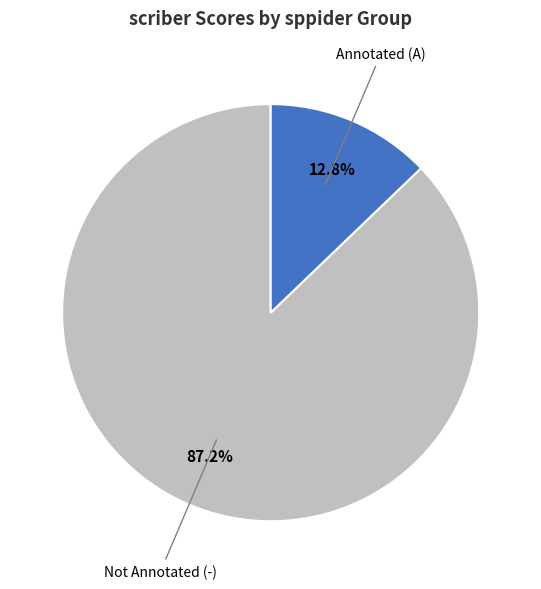

How many slices are in this pie chart?

2